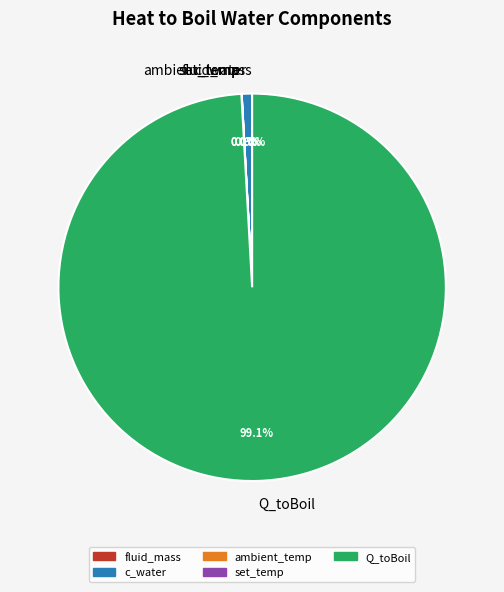

To the nearest percent, what is the difference between the largest and smallest slice percentages?

99%